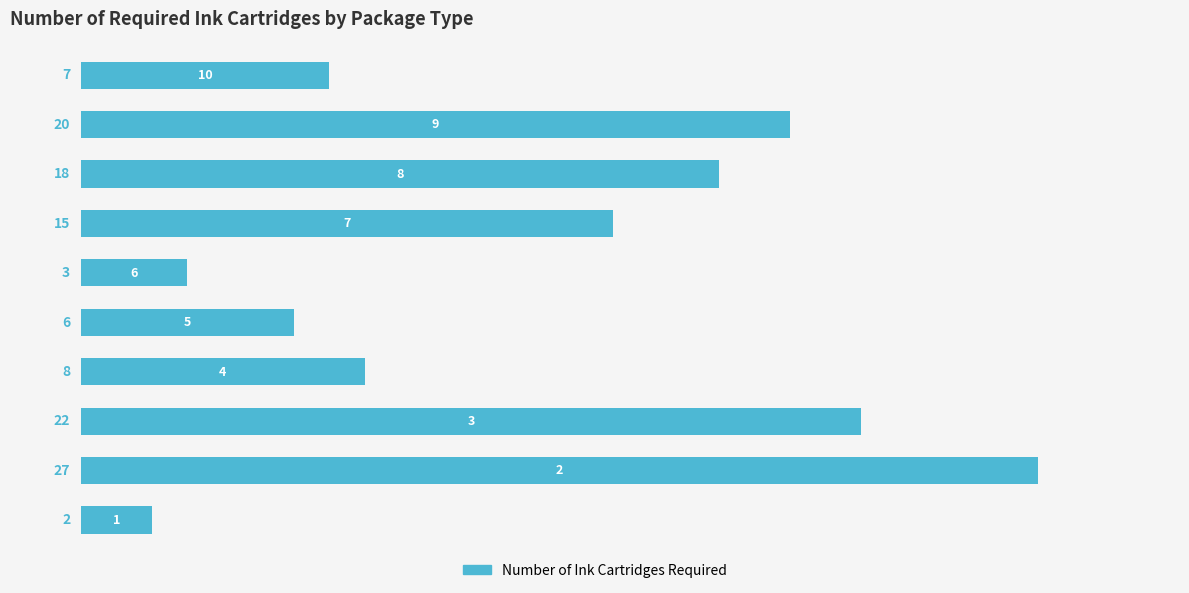

What is the difference between the maximum and minimum values?

25